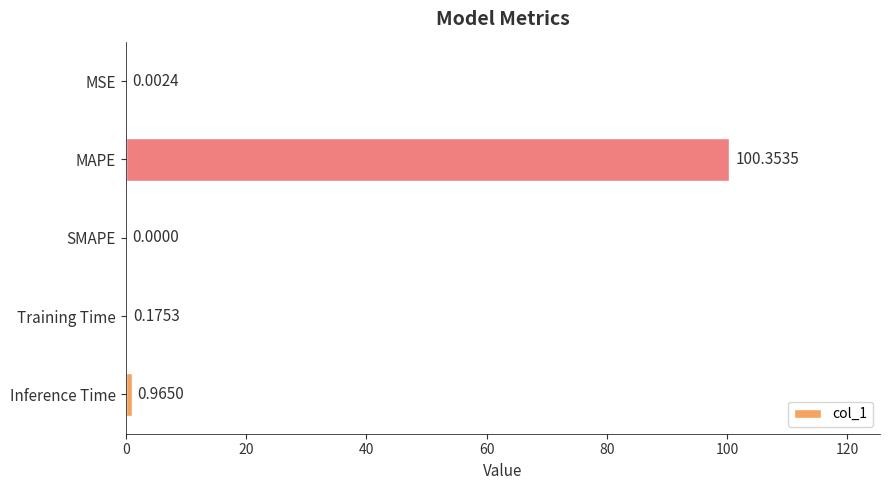

What is the sum of the values at MAPE and Training Time?

100.5